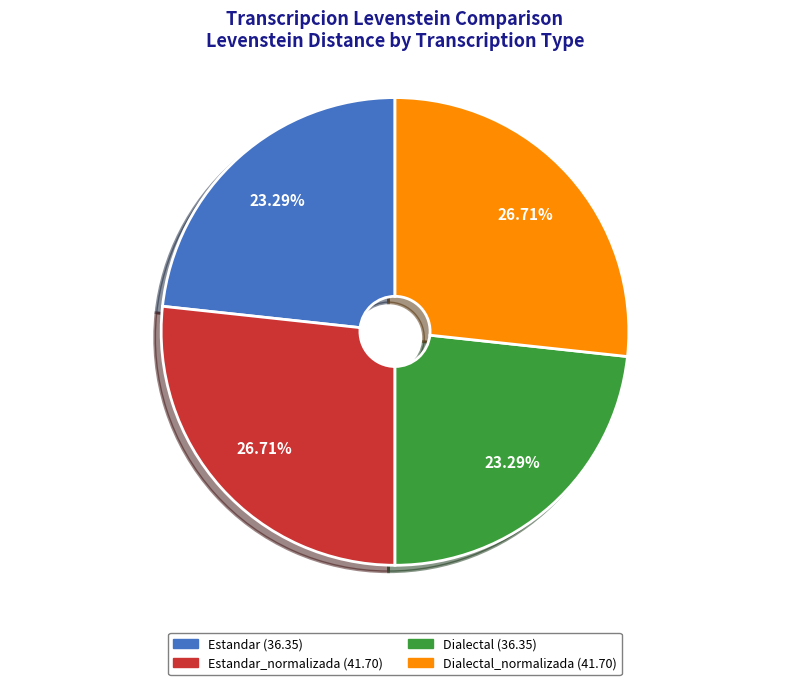

Which has a higher value, Dialectal_normalizada (41.70) or Estandar (36.35)?

Dialectal_normalizada (41.70)